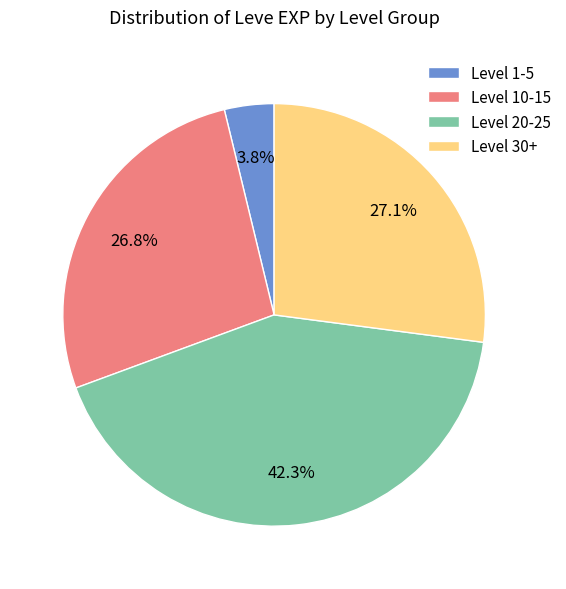

What is the largest slice in the pie chart?

Level 20-25